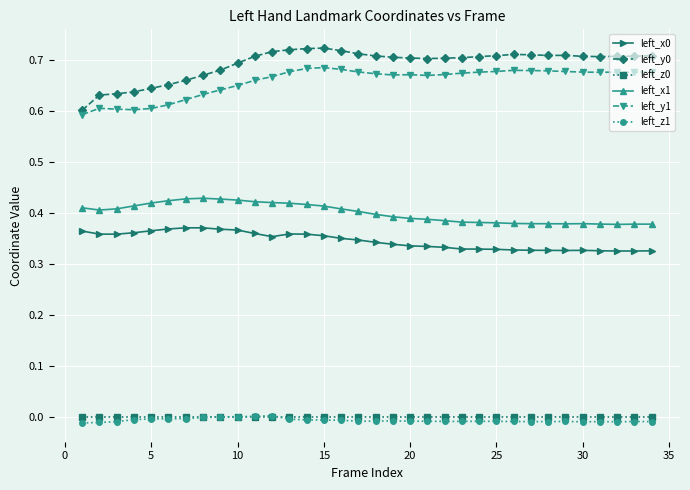

True or false: left_y0 and left_z1 intersect in this chart.

False